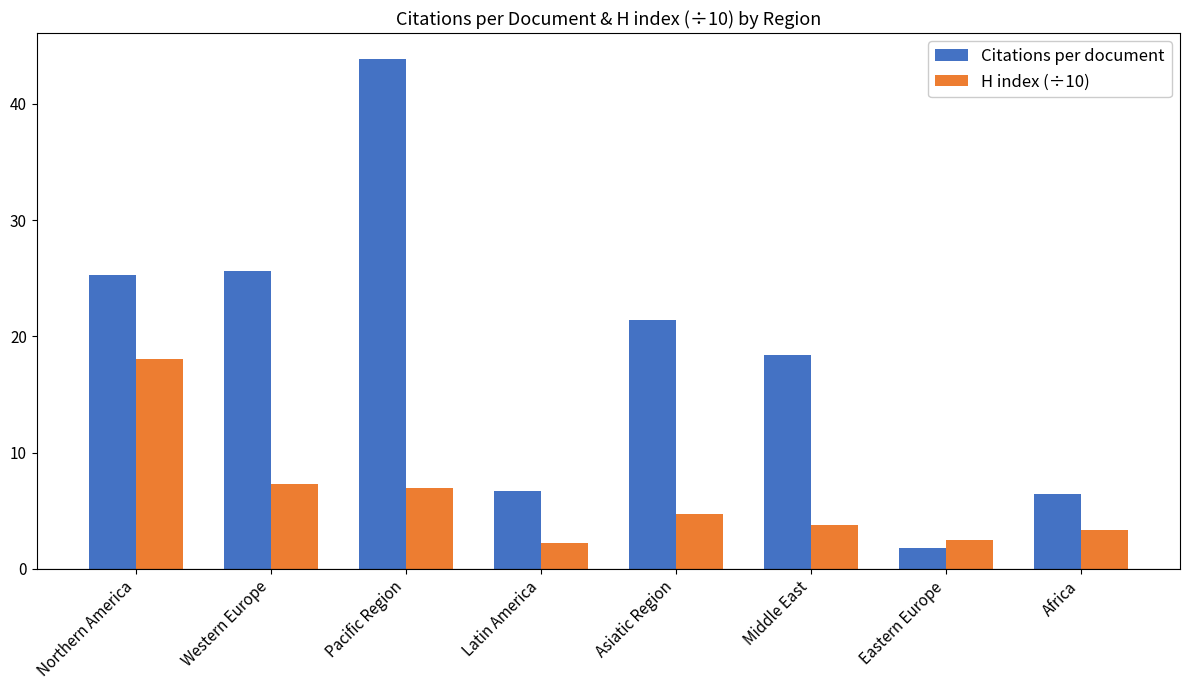

What is the difference between the H index (÷10) values at Asiatic Region and Middle East?

1.0